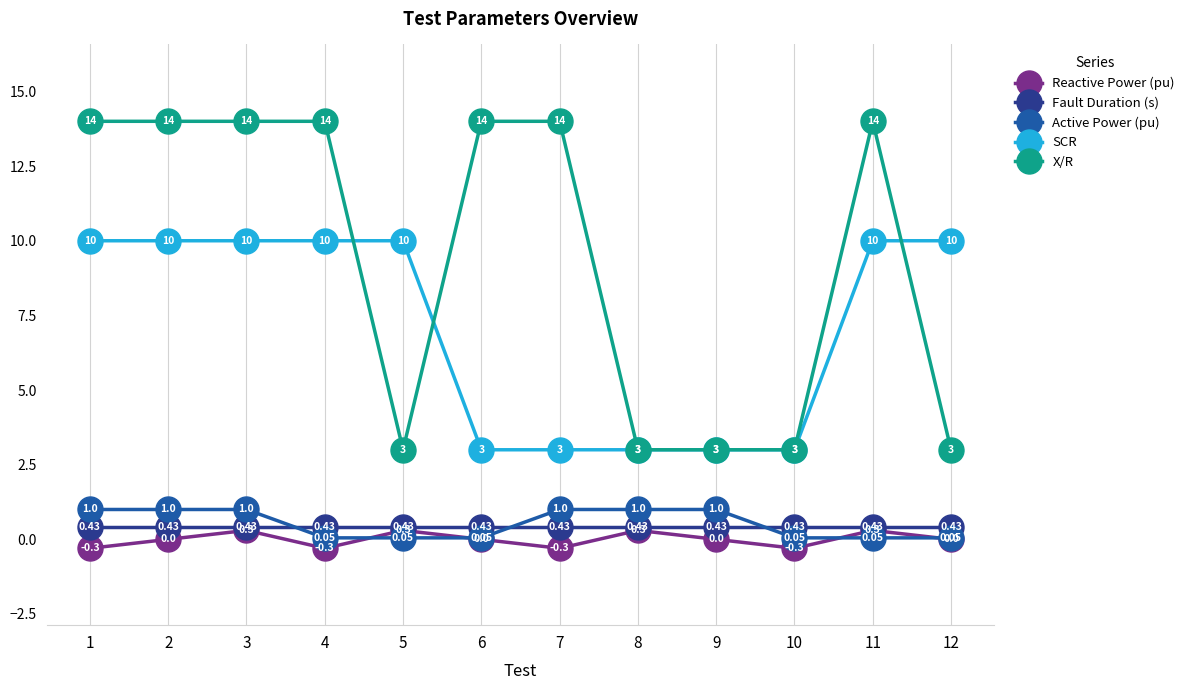

True or false: X/R and SCR cross at least once.

True